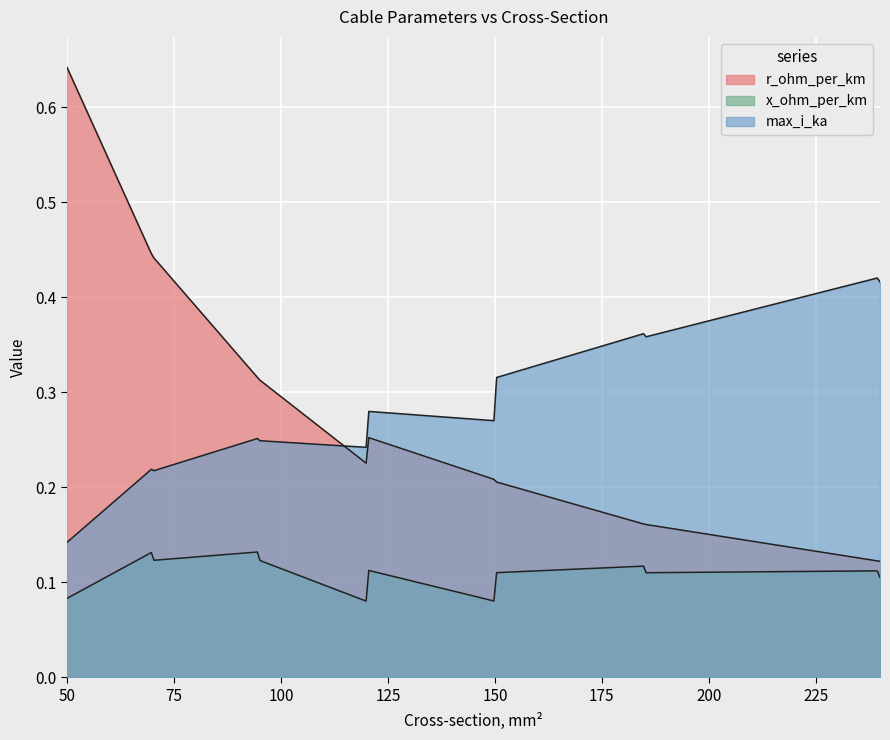

What is the label of the 1st point from the left?

50